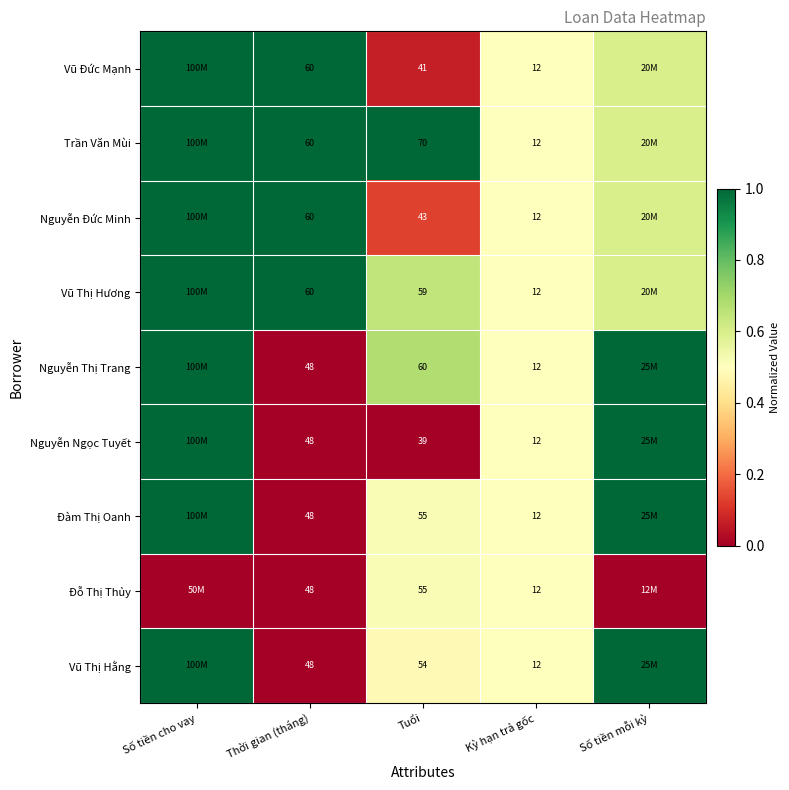

Is the value of Vũ Đức Mạnh at Thời gian (tháng) greater than the value of Nguyễn Ngọc Tuyết at Tuổi?

Yes